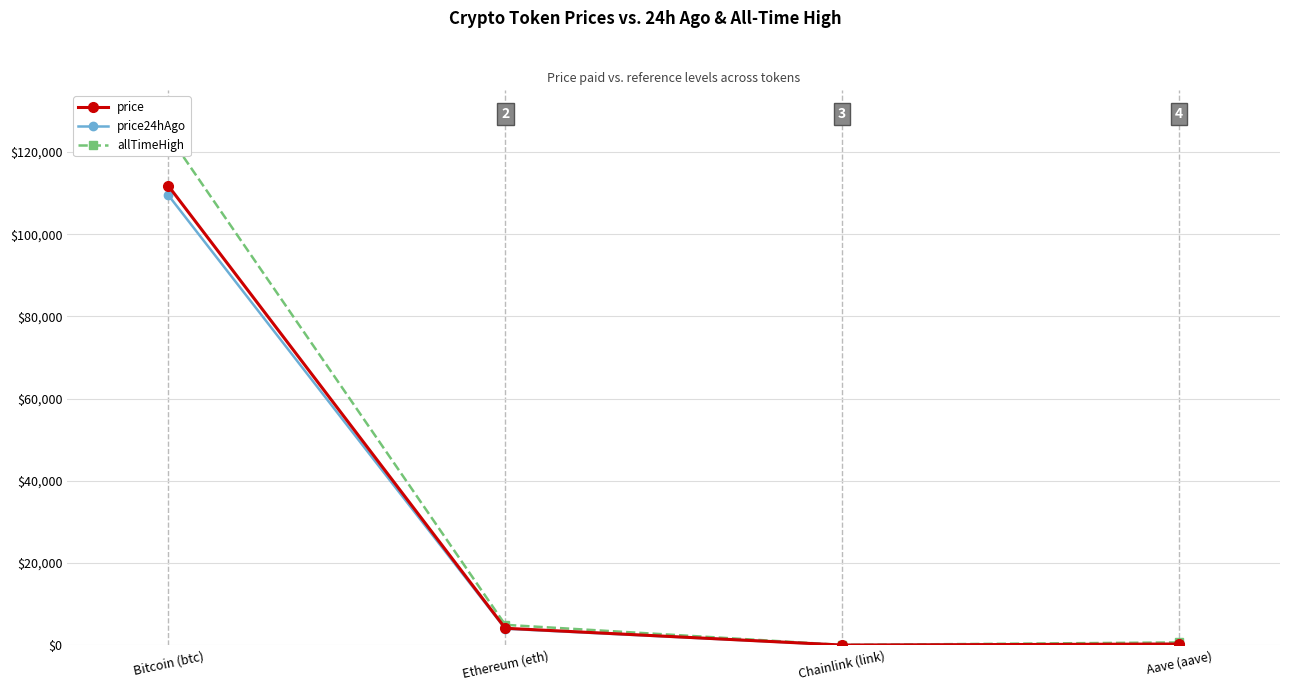

What position from the right is Ethereum (eth)?

3